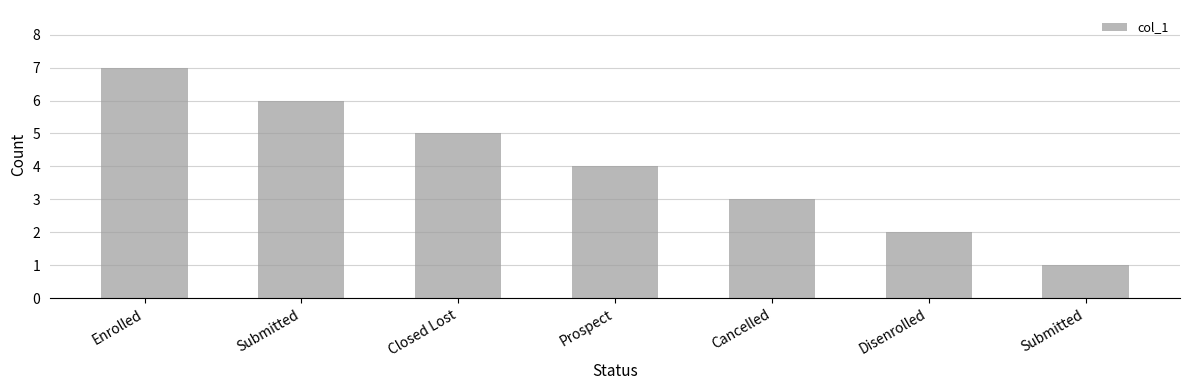

What is the average value?

4